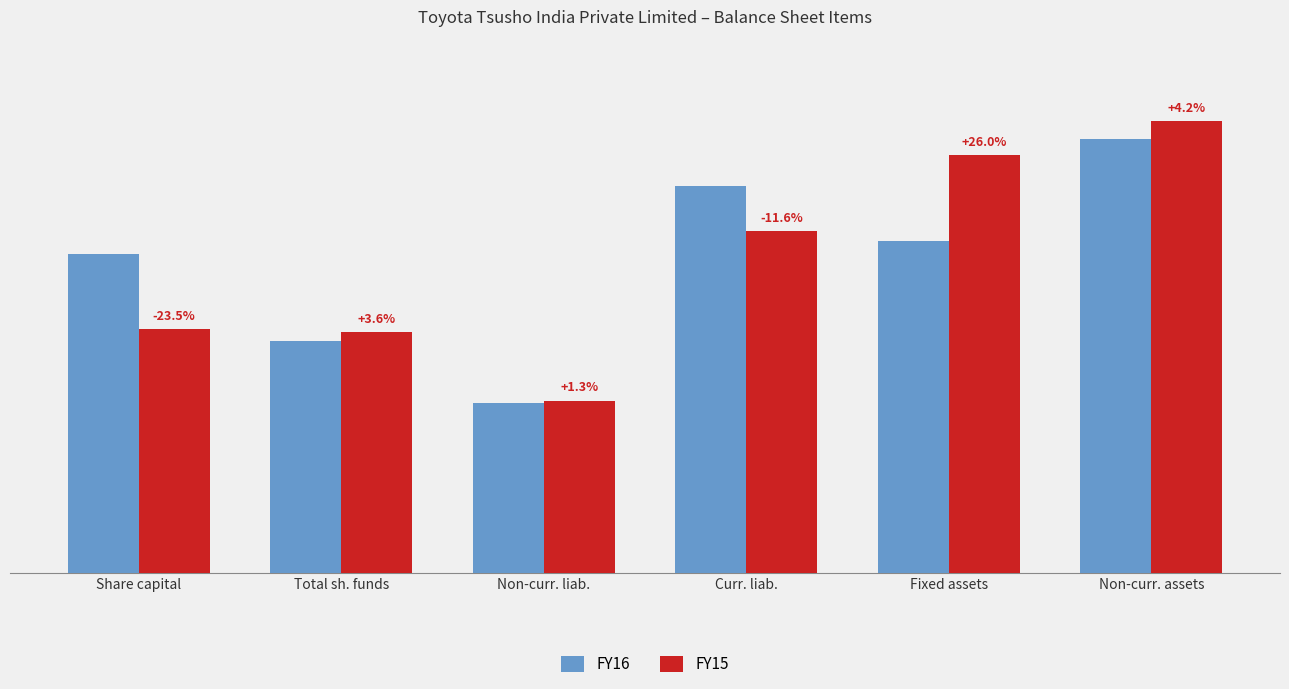

Which series has the largest total across all categories?

FY16